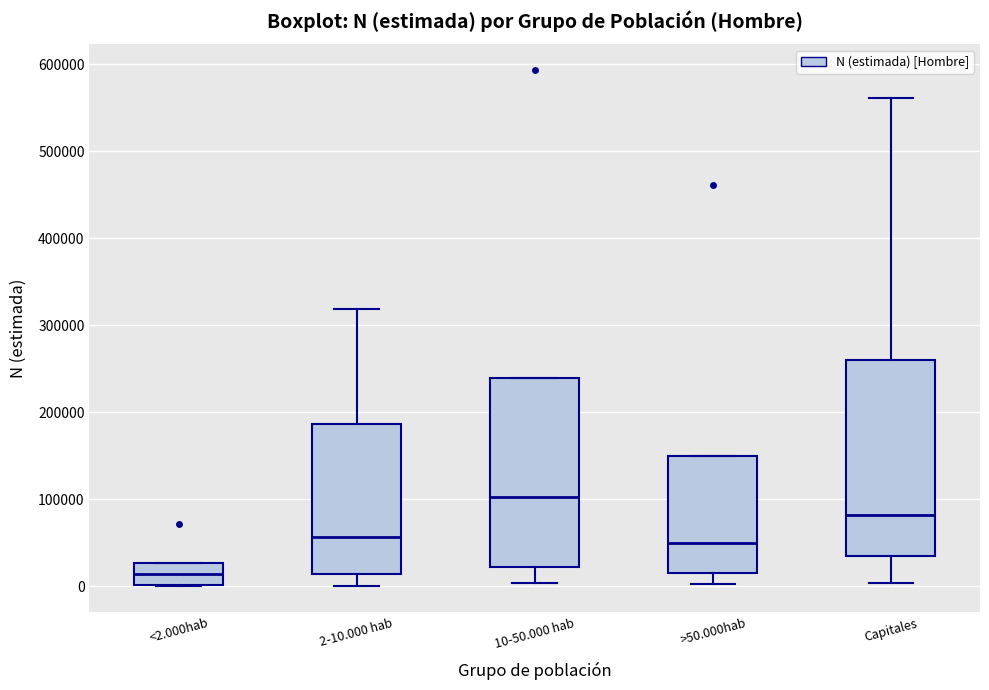

Where does the upper whisker of the box for 2-10.000 hab end on the y-axis? The values are not printed on the chart, so give them approximately, as read against the axis.

320000